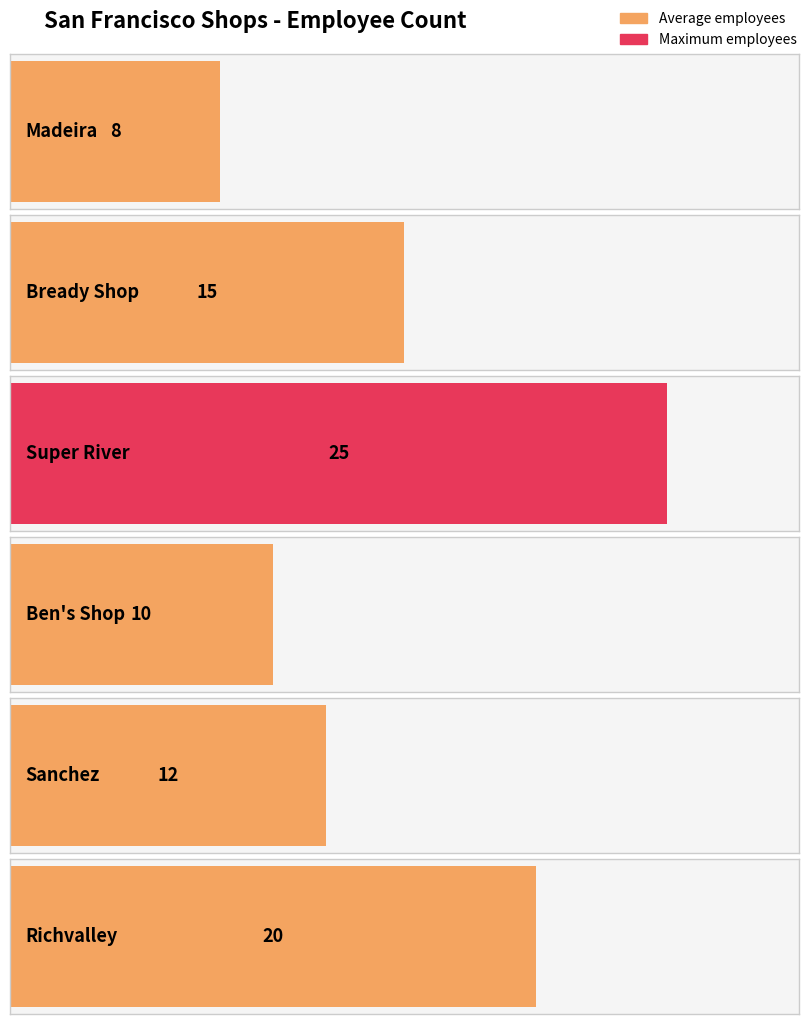

Where is the data nearest to the value 16?

Bready Shop